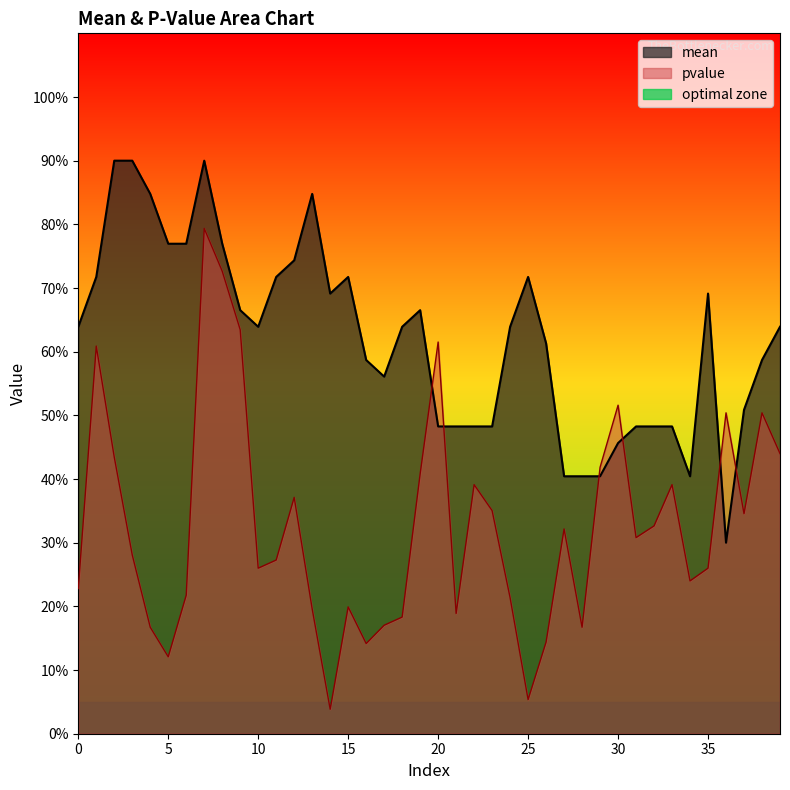

What is the difference between the maximum and minimum values in the mean series?

0.6